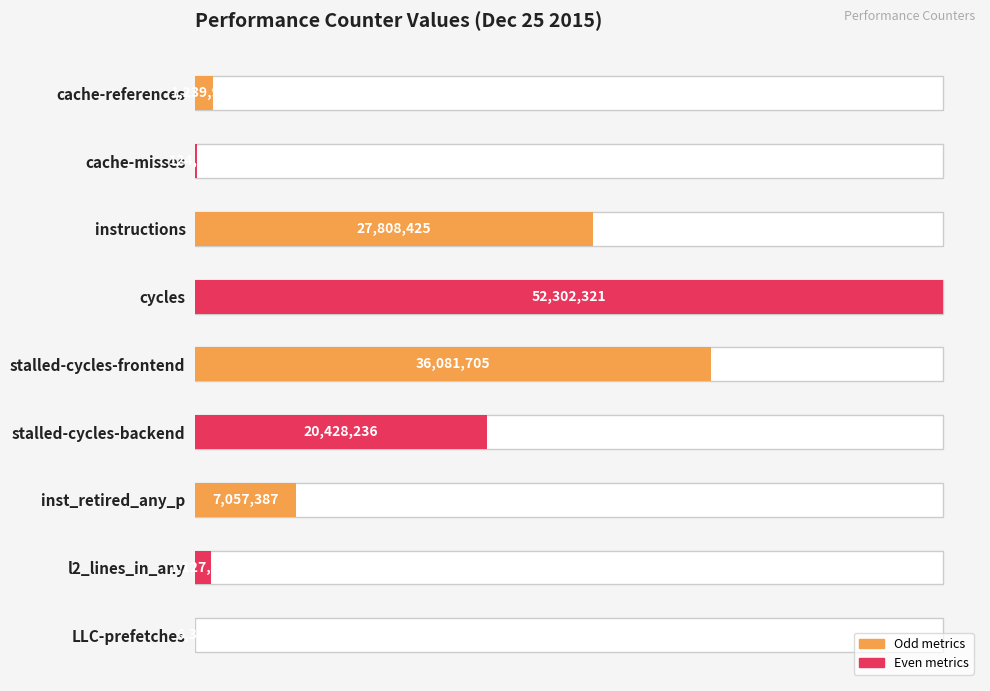

Reading left to right, extract all data points from this chart.

cache-references=1239969	cache-misses=124244	instructions=27808425	cycles=52302321	stalled-cycles-frontend=36081705	stalled-cycles-backend=20428236	inst_retired_any_p=7057387	l2_lines_in_any=1127658	LLC-prefetches=6349